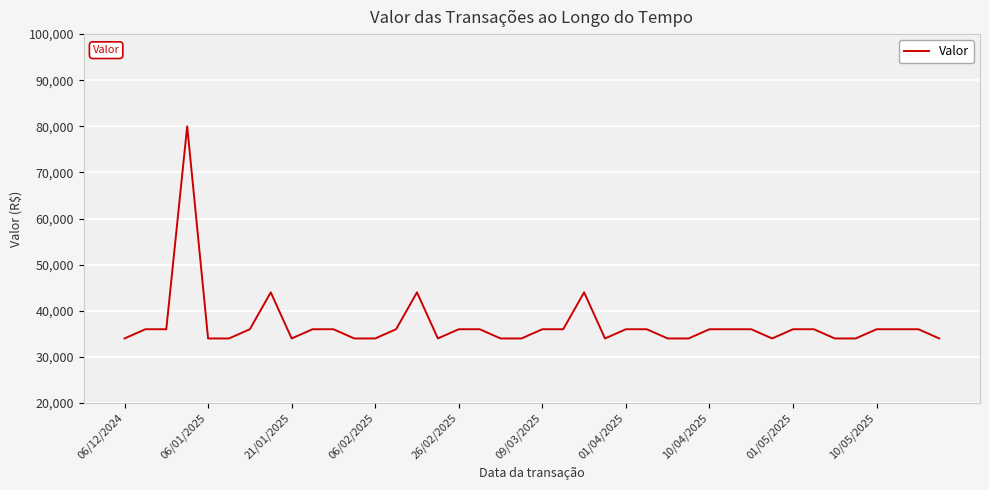

What is the smallest value displayed?

34000